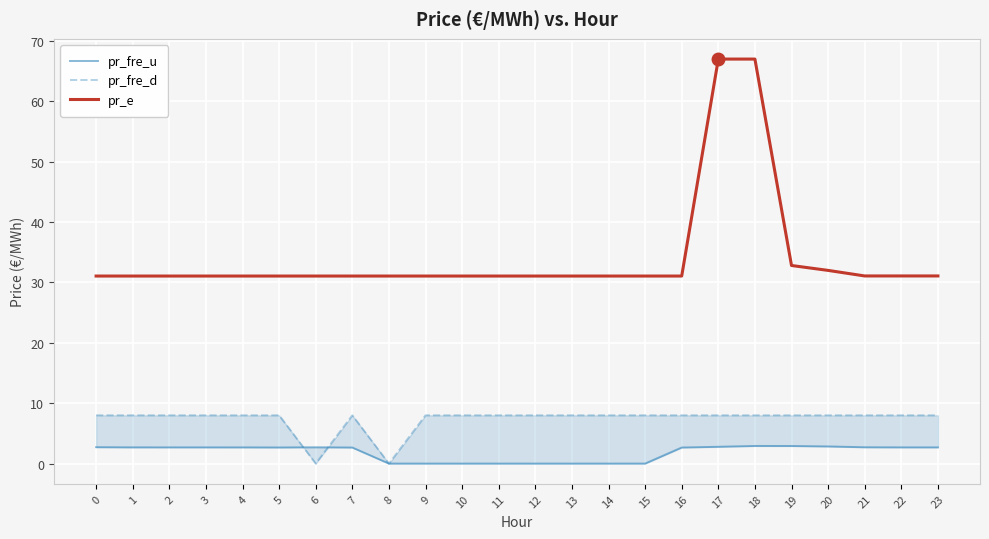

The value of pr_e at 20 is 56.4. True or false?

False